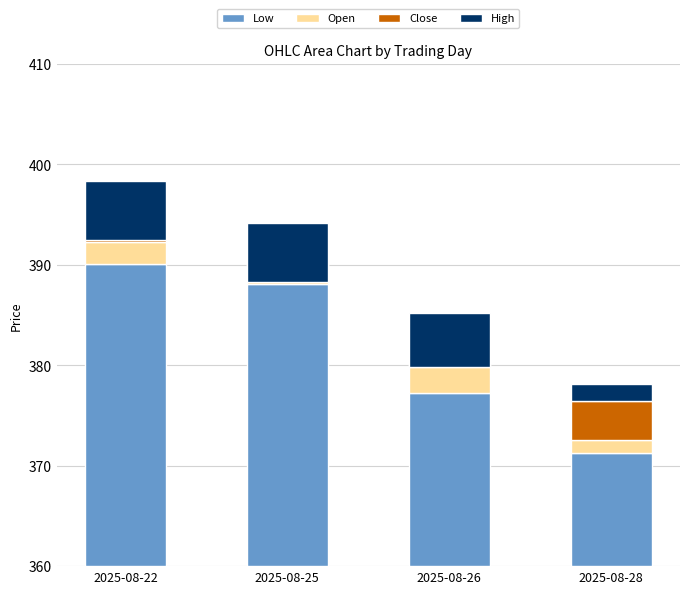

How many values in the High series are below 5?

1